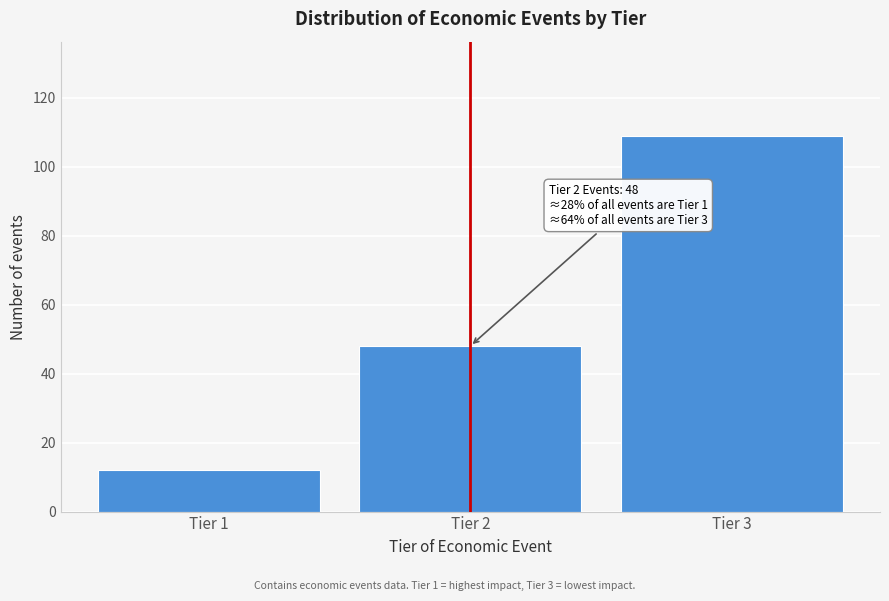

Reading left to right, transcribe all the data shown in this chart.

Tier 1=12	Tier 2=48	Tier 3=109